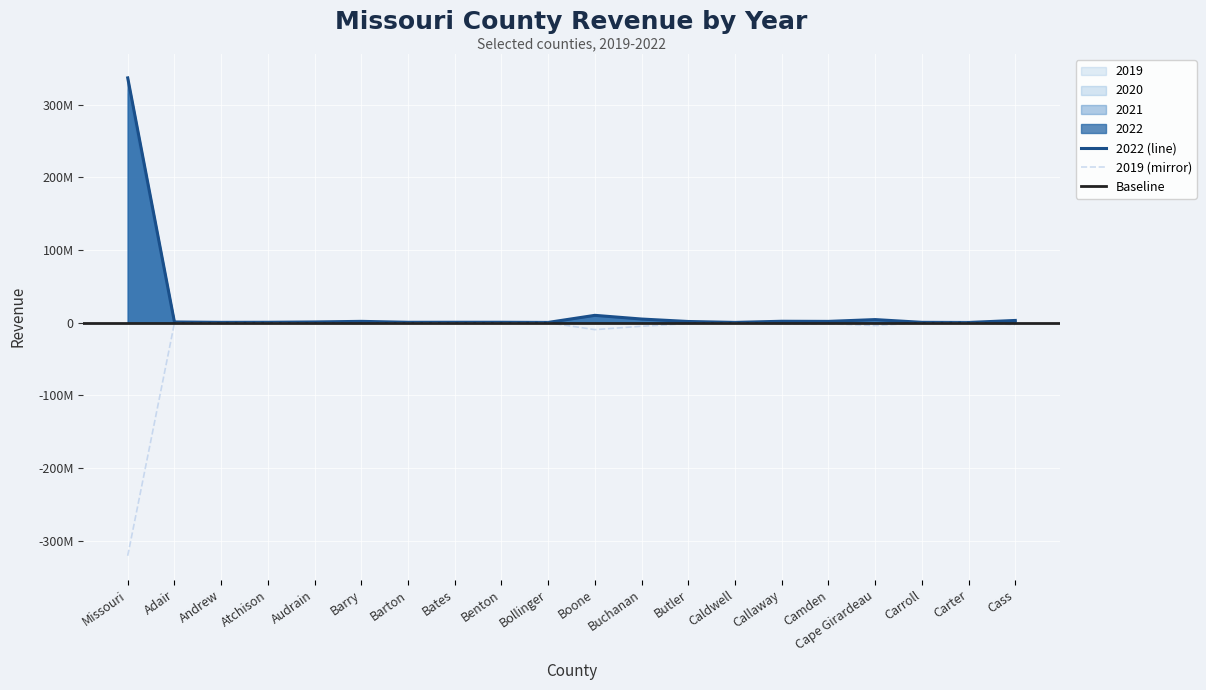

True or false: 2019 and 2020 intersect in this chart.

False